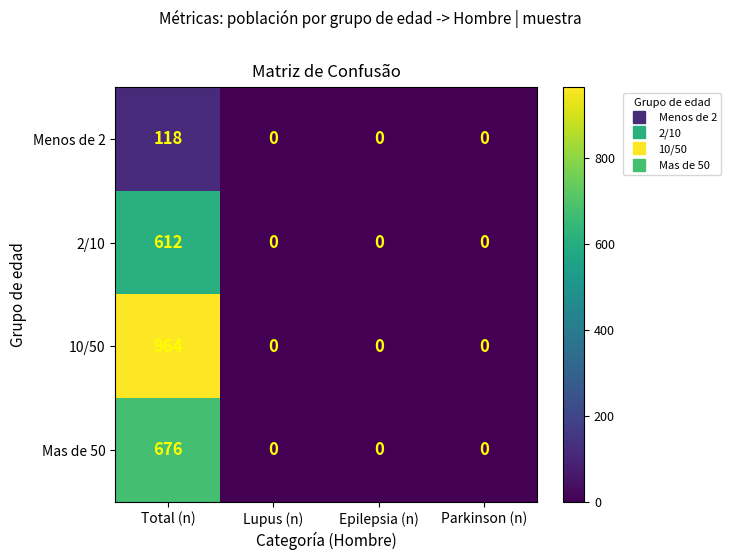

Which series has the largest total across all categories?

10/50